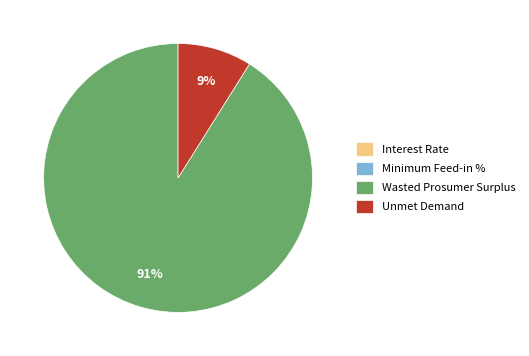

Is there a majority slice in this chart?

Yes